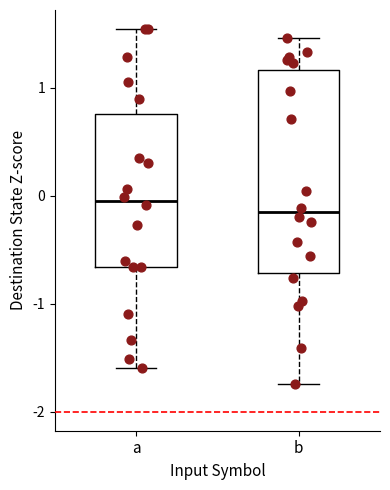

Which box's median line is the highest?

a